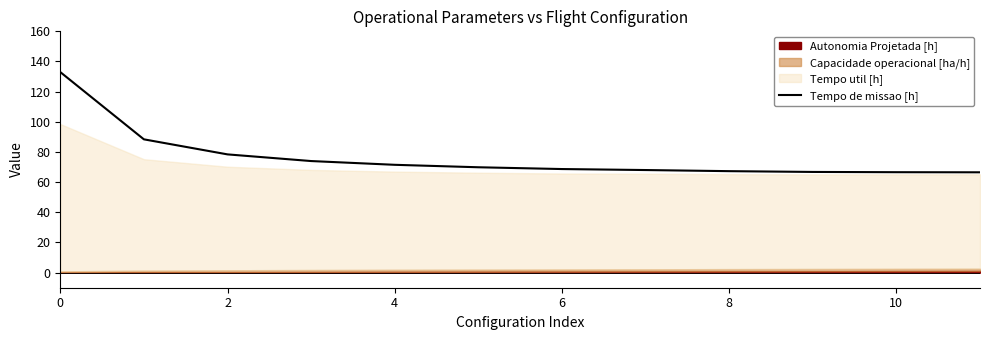

Is it true that Tempo de missao [h] equals 68.7 at 6?

True